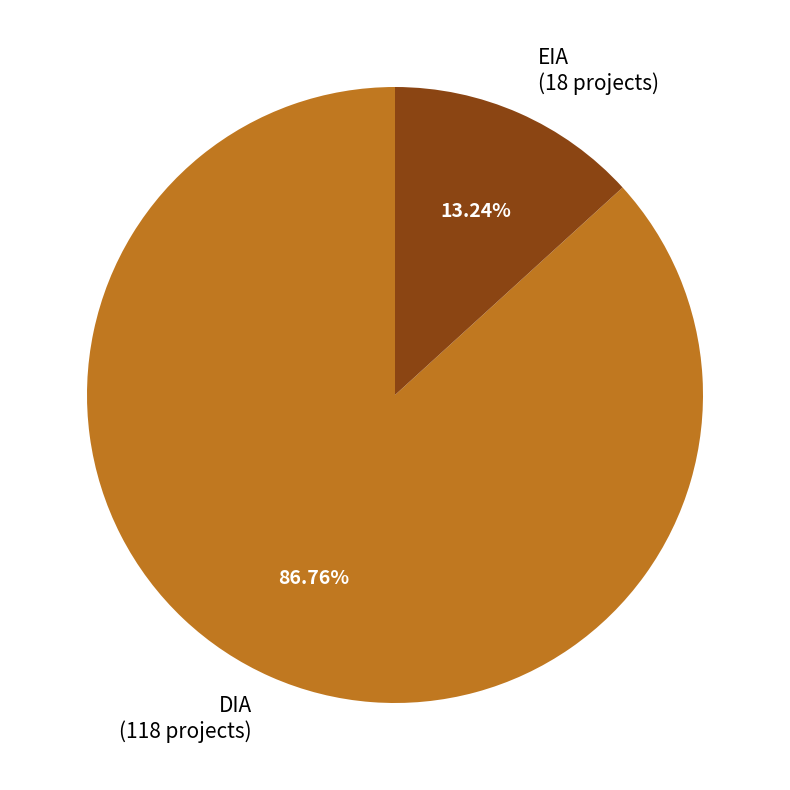

How many segments does this pie chart have?

2